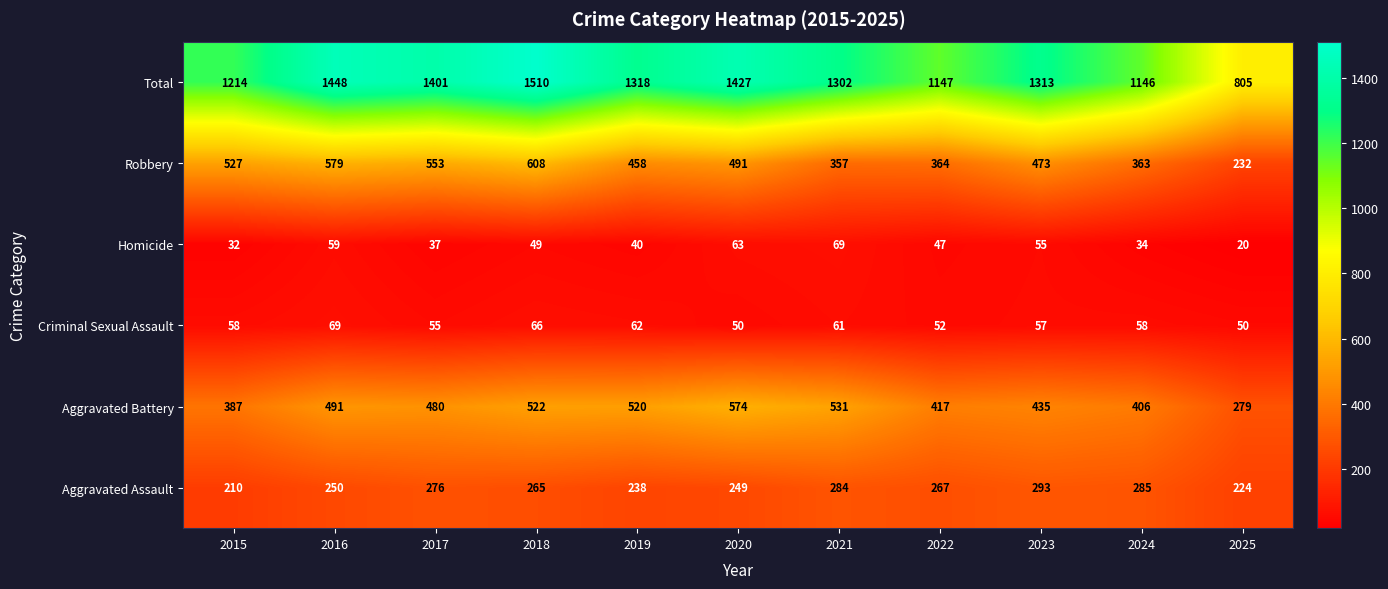

The Homicide series shows 63 at 2020. True or false?

True